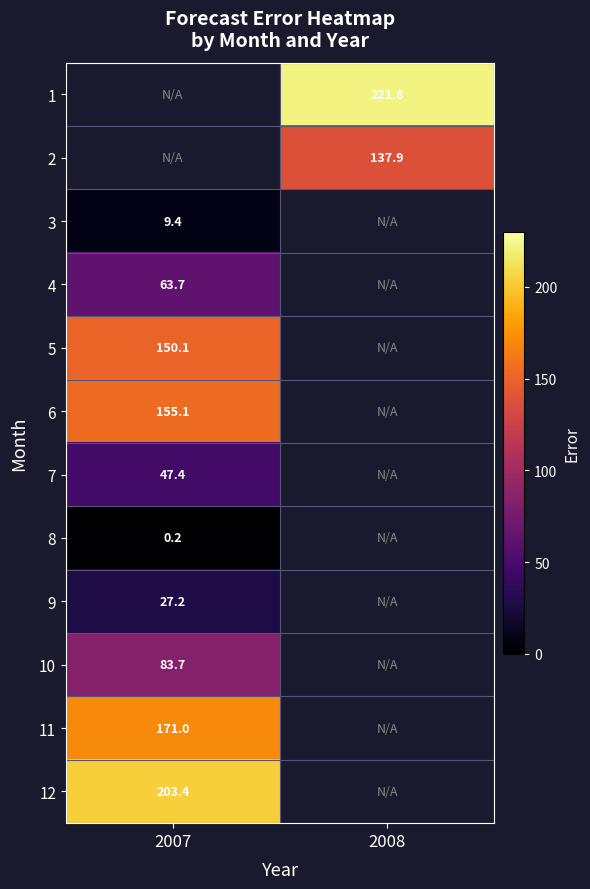

Is the value of 3 at 2008 greater than the value of 12 at 2008?

No